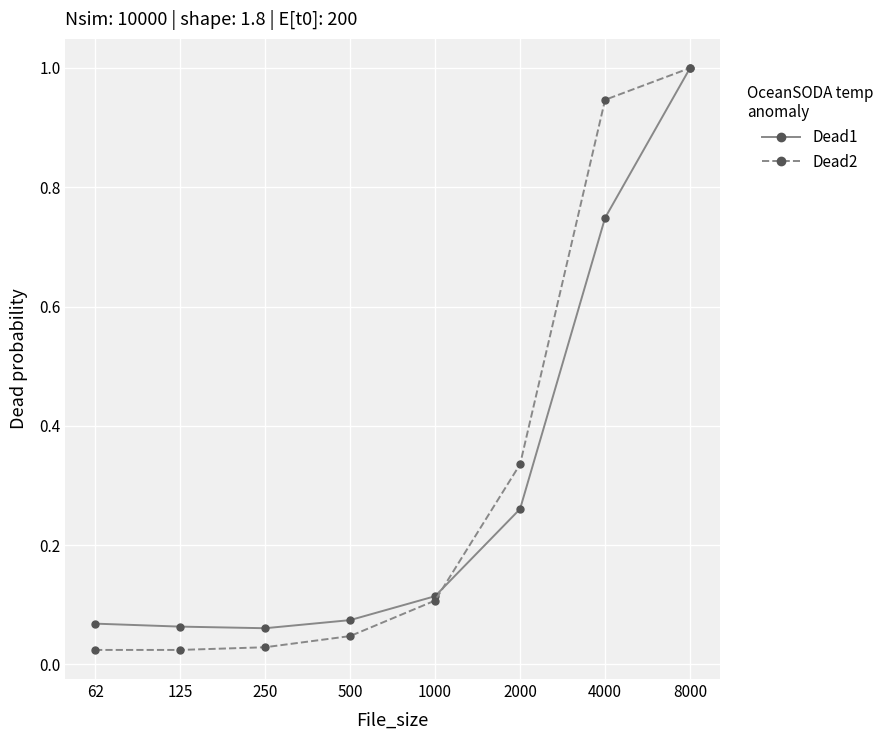

What is the greatest value displayed?

1.0